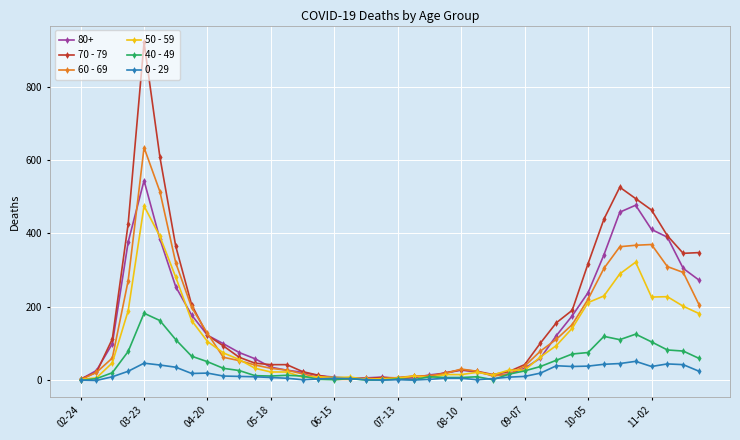

Which series has the widest spread of values?

70 - 79